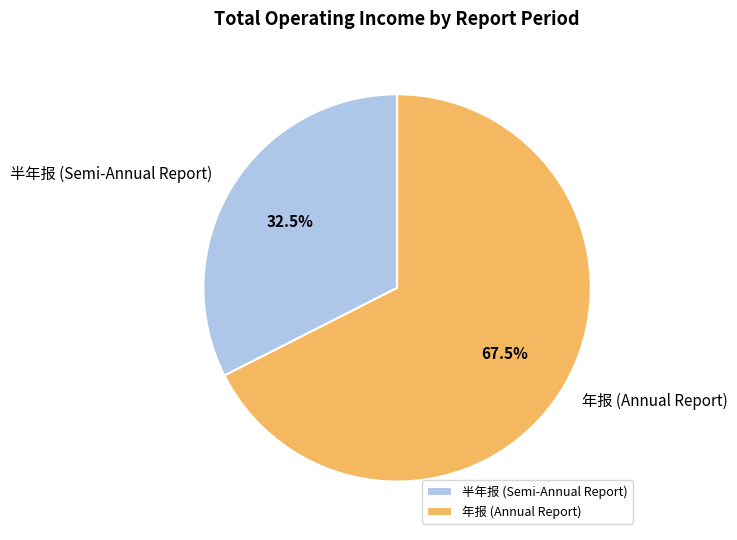

Does any single category account for the majority?

Yes